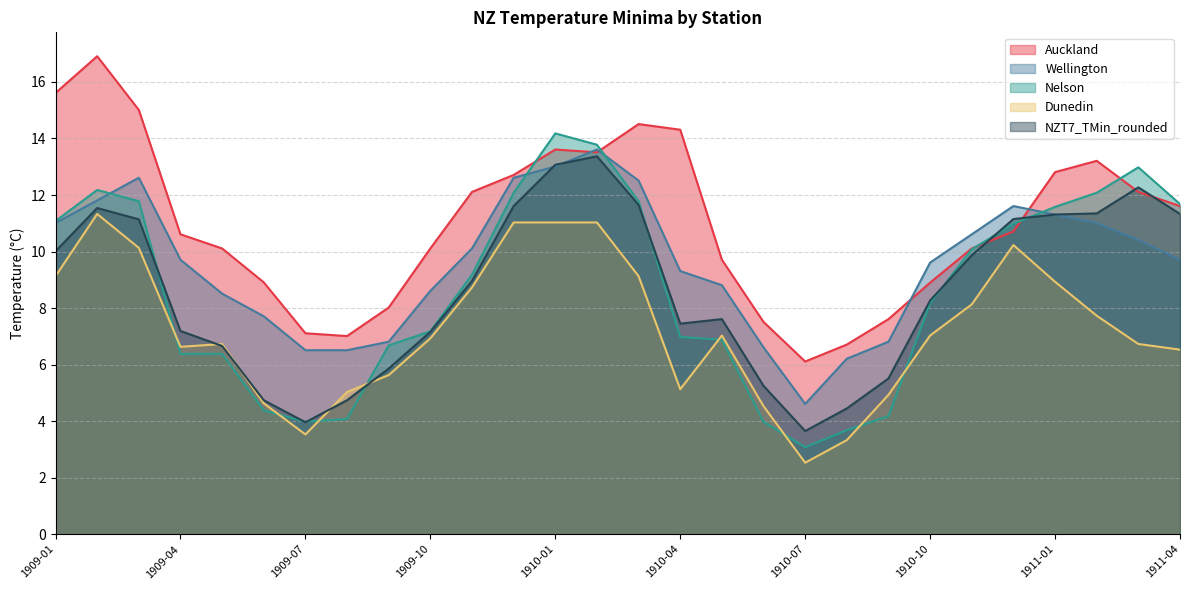

Which label corresponds to the smallest value in the chart?

1910-07